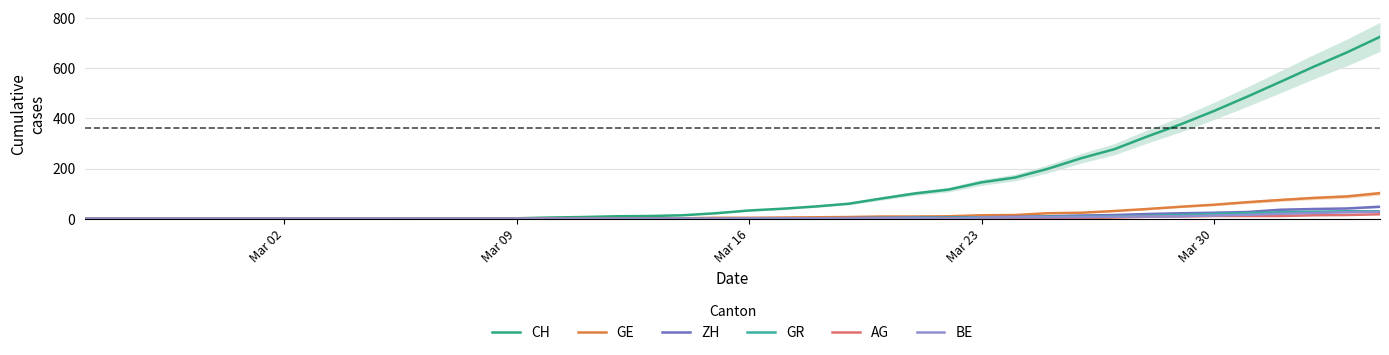

The value of AG at Mar 23 is 7. True or false?

False